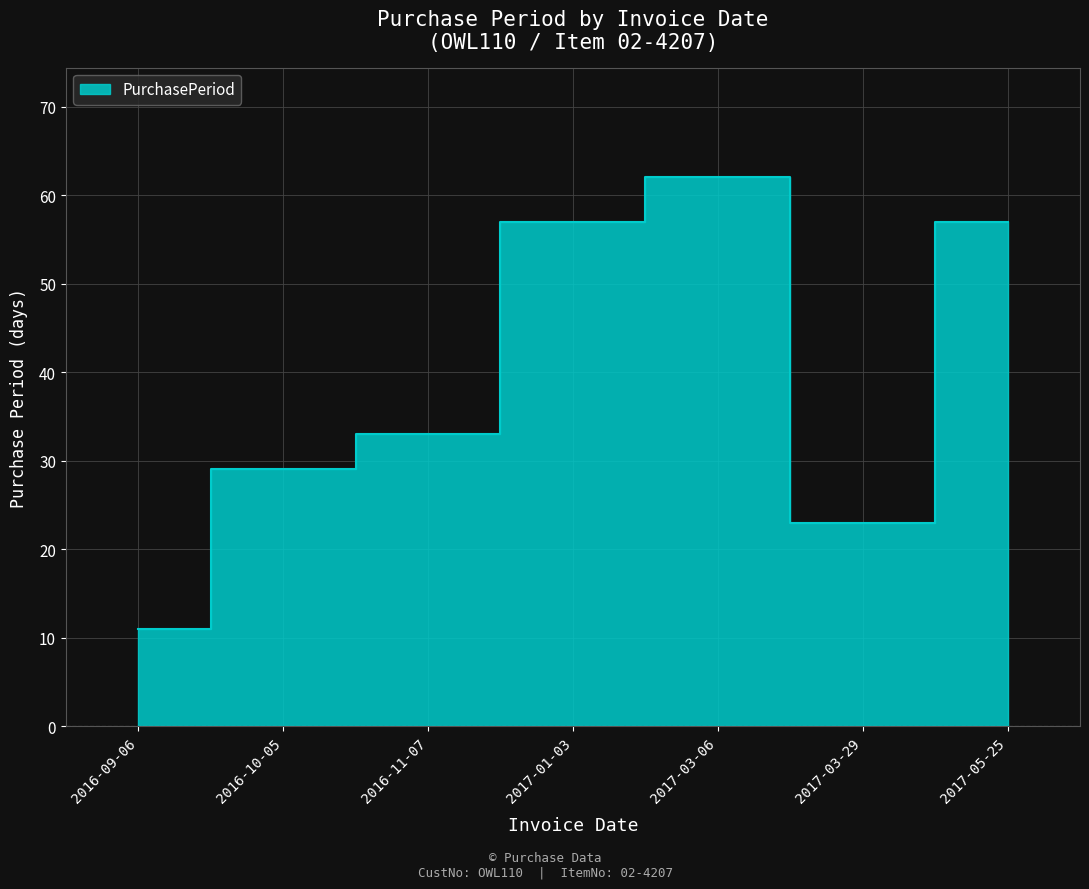

List the labels in order of value, largest first.

2017-03-06, 2017-01-03, 2017-05-25, 2016-11-07, 2016-10-05, 2017-03-29, 2016-09-06